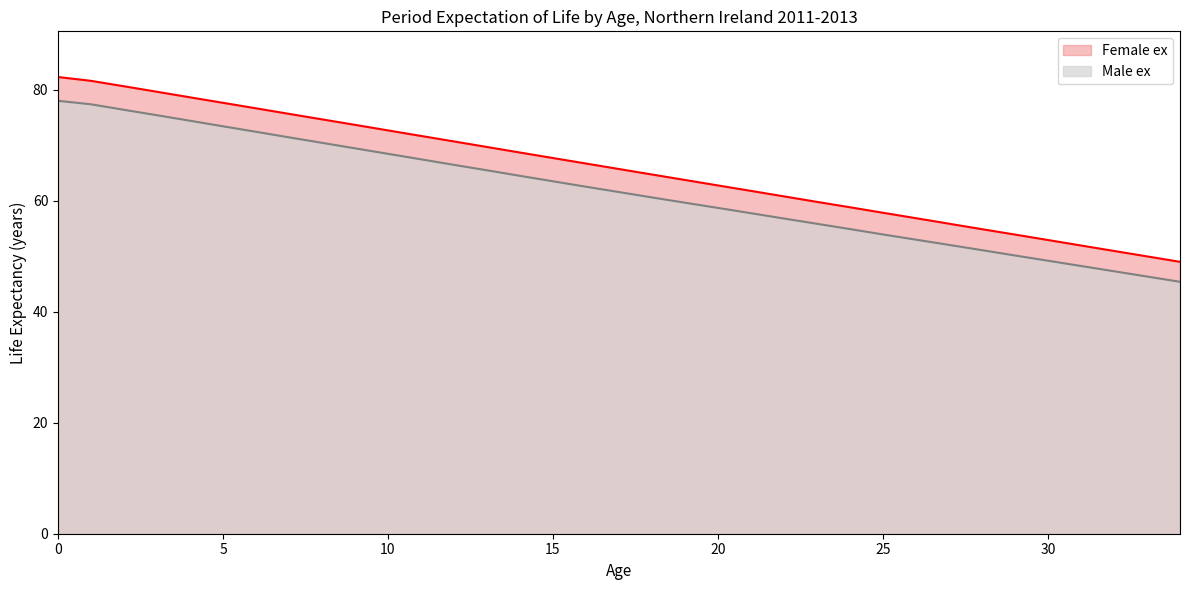

Reading right to left, extract all data points from this chart.

Male ex: 34=45.4	33=46.3	32=47.3	31=48.2	30=49.2	29=50.1	28=51.1	27=52.0	26=53.0	25=53.9	24=54.9	23=55.8	22=56.8	21=57.8	20=58.7	19=59.6	18=60.6	17=61.6	16=62.5	15=63.5	14=64.5	13=65.5	12=66.5	11=67.5	10=68.5	9=69.4	8=70.4	7=71.4	6=72.4	5=73.4	4=74.4	3=75.4	2=76.4	1=77.4	0=78.0
Female ex: 34=49.0	33=50.0	32=51.0	31=51.9	30=52.9	29=53.9	28=54.9	27=55.9	26=56.9	25=57.8	24=58.8	23=59.8	22=60.8	21=61.8	20=62.8	19=63.7	18=64.7	17=65.7	16=66.7	15=67.7	14=68.7	13=69.7	12=70.7	11=71.7	10=72.7	9=73.7	8=74.7	7=75.7	6=76.7	5=77.6	4=78.6	3=79.6	2=80.6	1=81.6	0=82.3